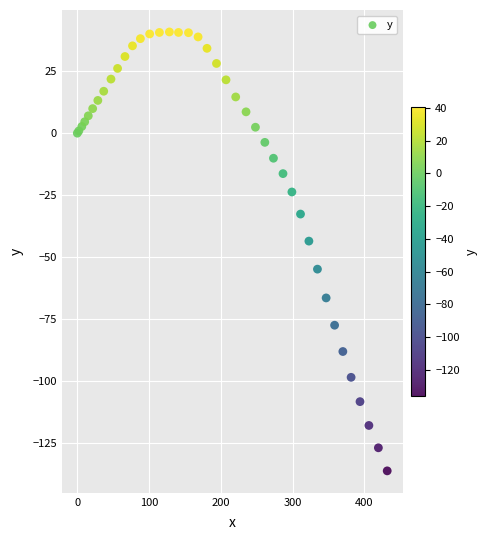

What Y value in the scatter plot is closest to -47?

-43.5